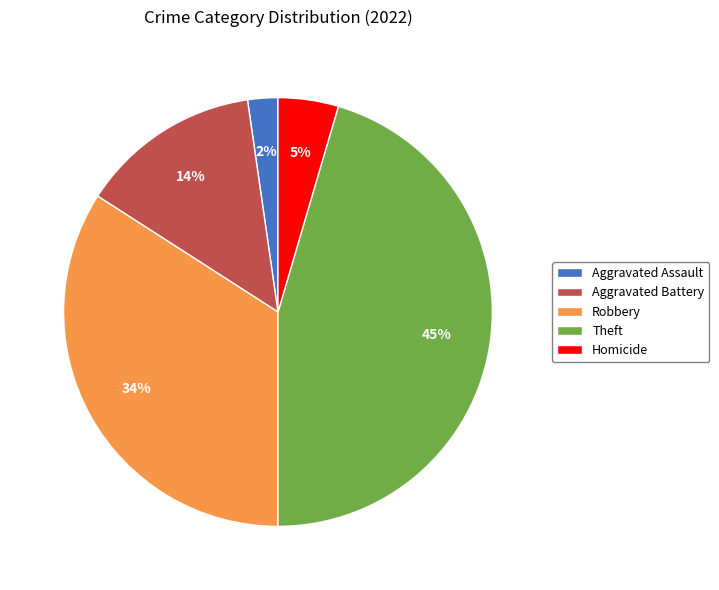

To the nearest percent, what is the difference between the largest and smallest slice percentages?

43%